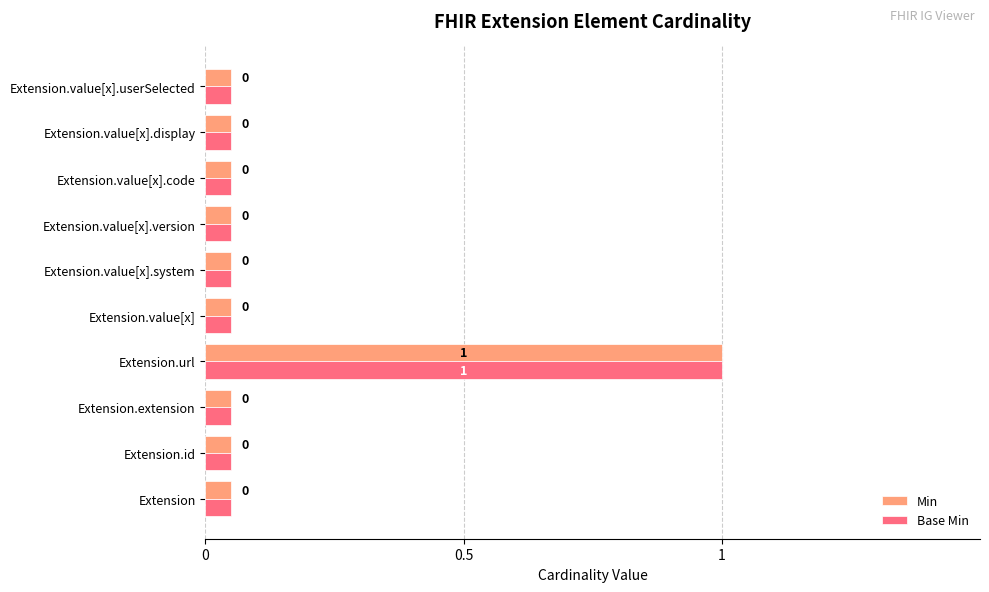

At which category is the sum across all series the highest?

Extension.url